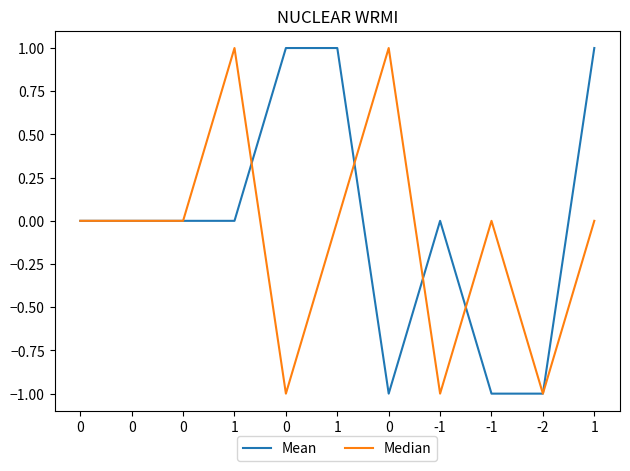

List the series in order of their overall mean, highest first.

Mean, Median